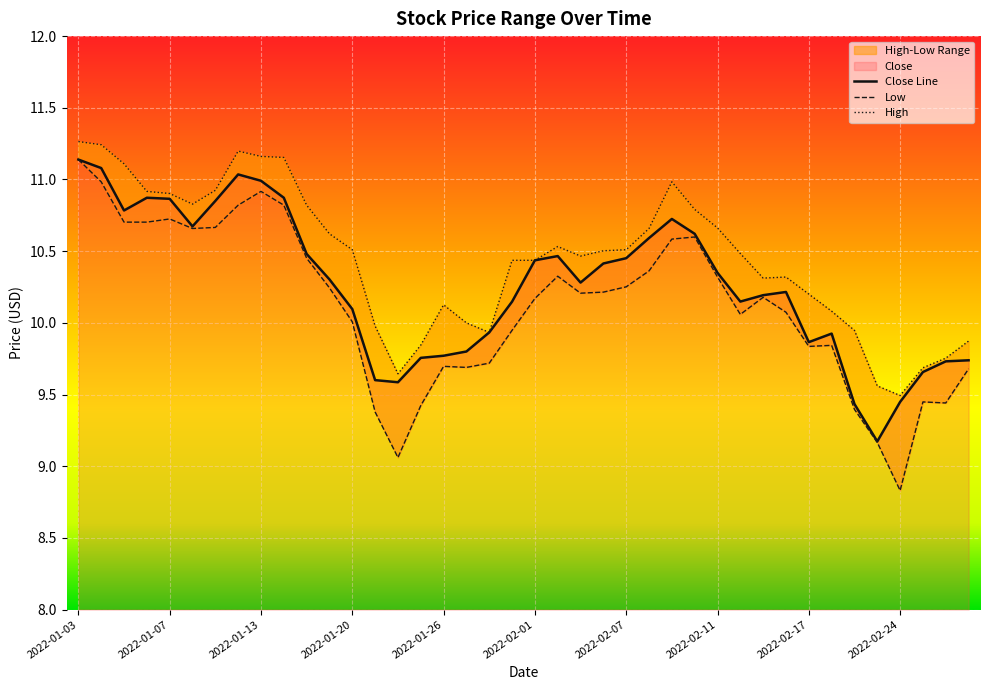

True or false: Low and High intersect in this chart.

False